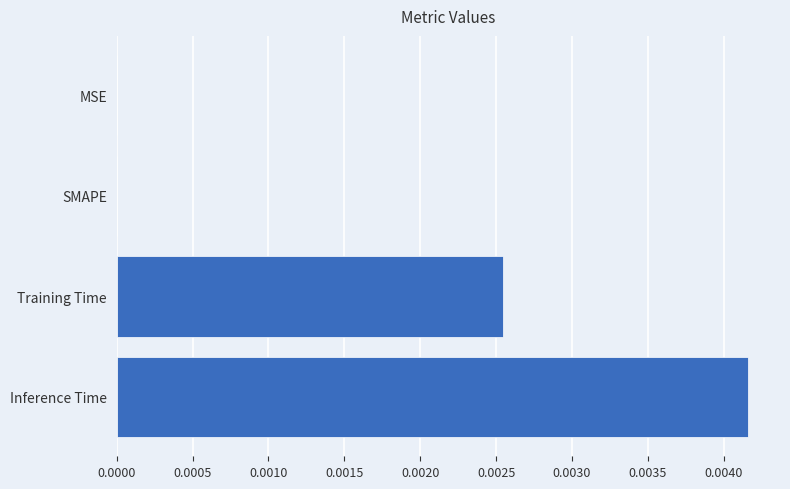

Between SMAPE and Training Time, which is larger?

Training Time